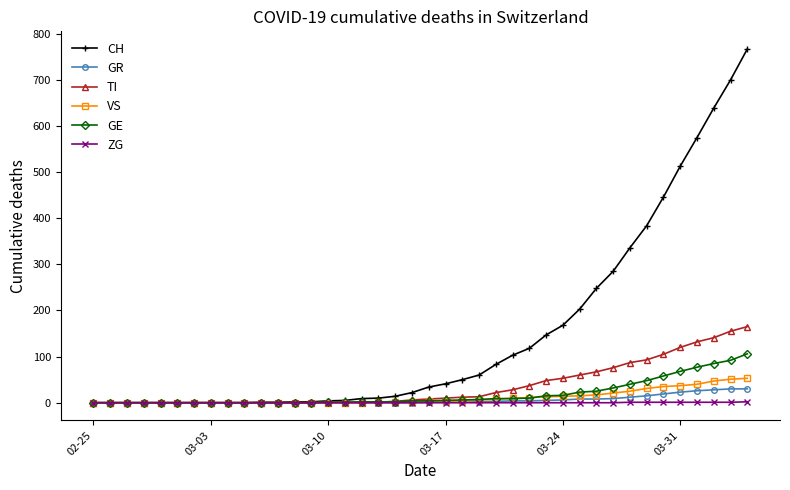

Count the number of data series in this chart.

6